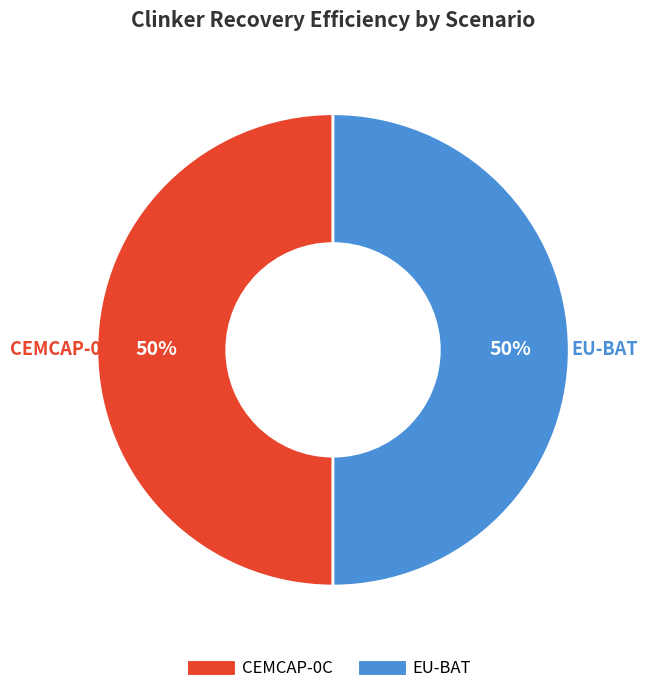

How many slices are in this pie chart?

2